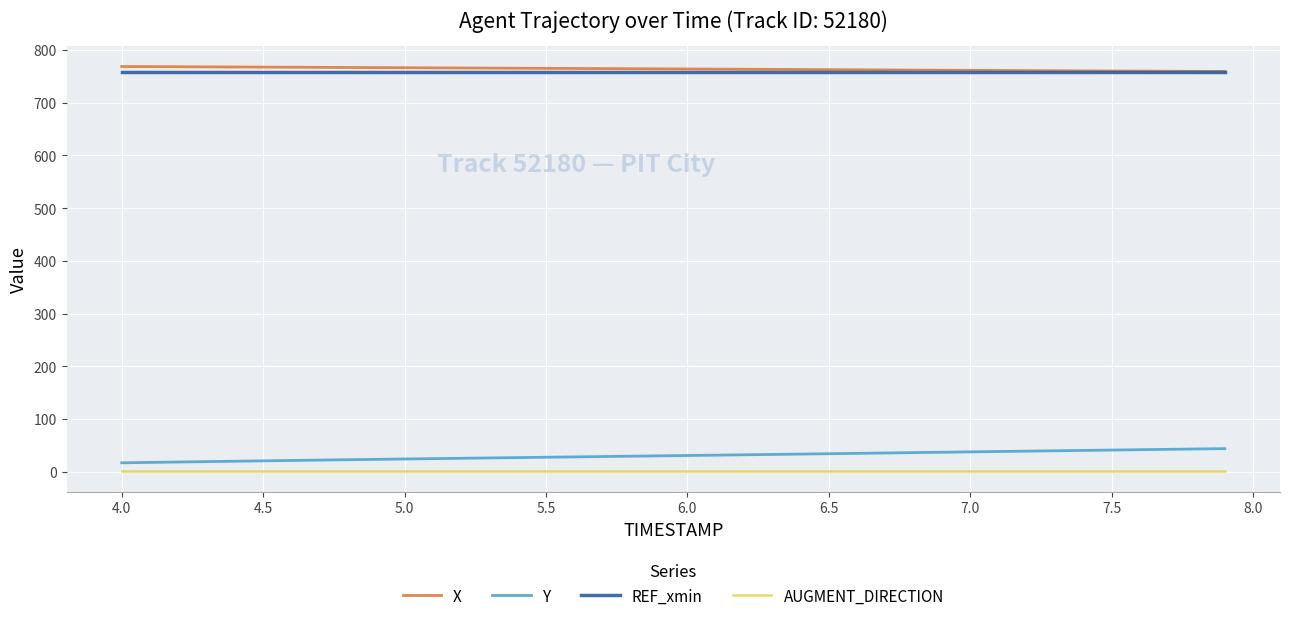

What is the highest value of the REF_xmin series?

757.9